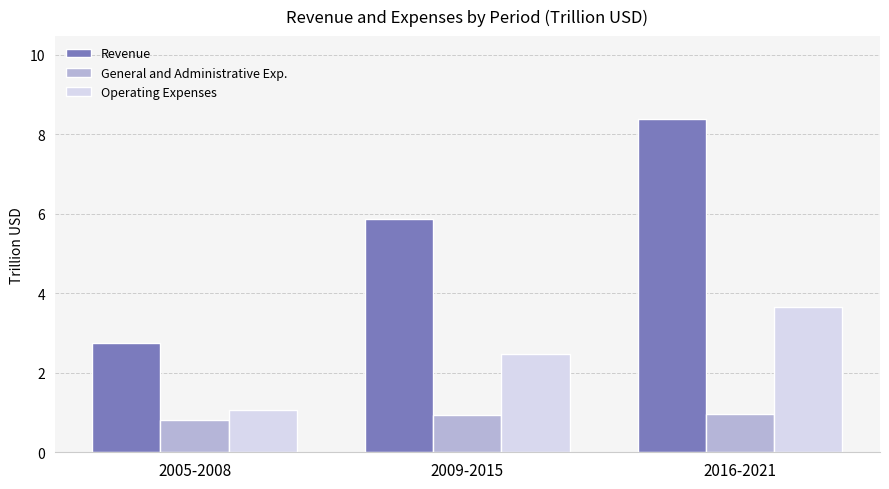

What is the difference between the Revenue values at 2009-2015 and 2016-2021?

2.5